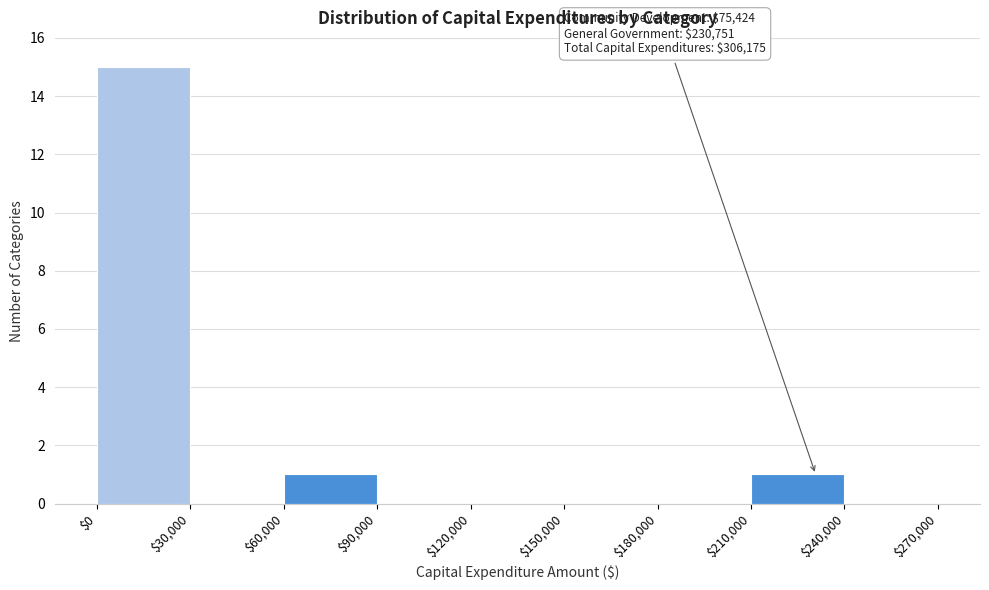

Over which range of the x-axis is the bar tallest?

$0 to $30,000